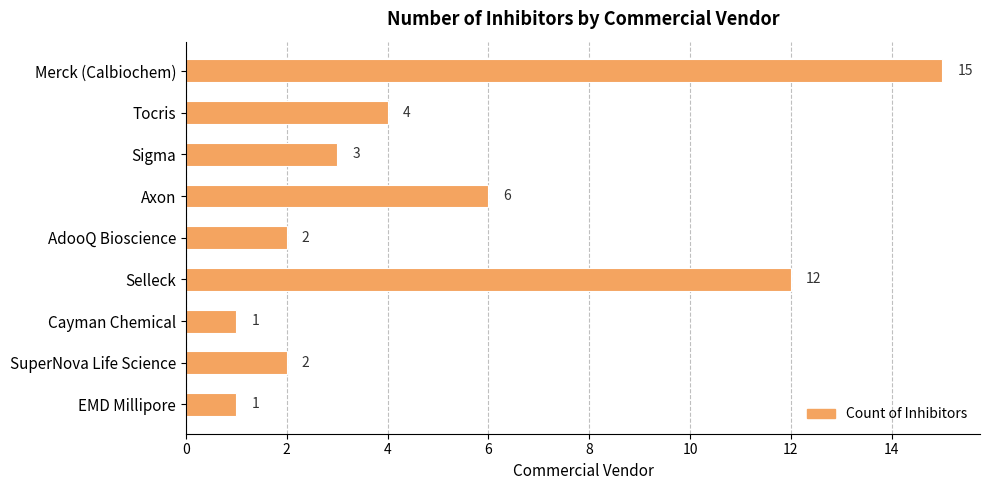

What is the change in value from Merck (Calbiochem) to Selleck?

-3